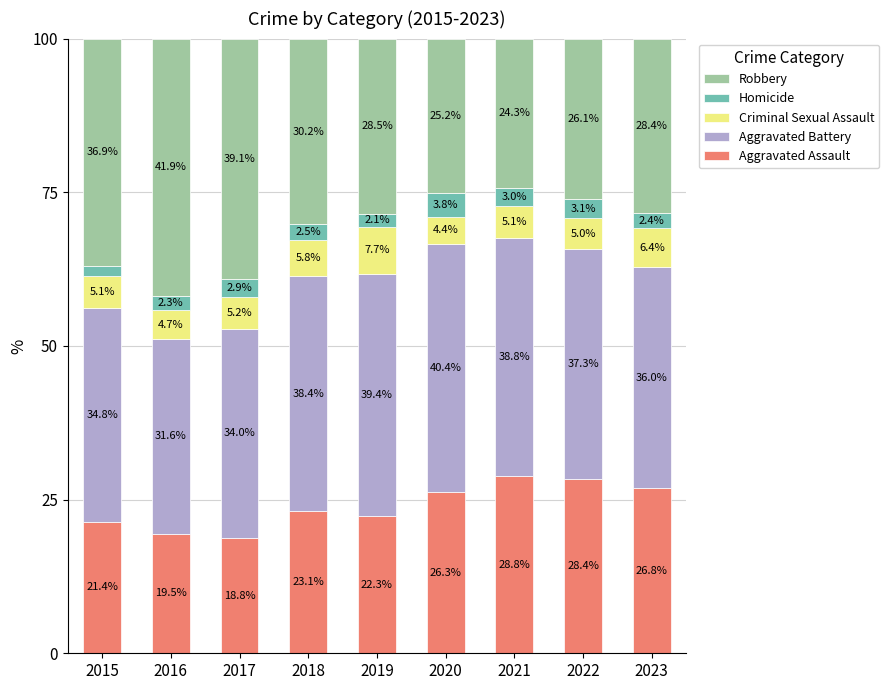

Which category has the lowest value in the Aggravated Assault series?

2017